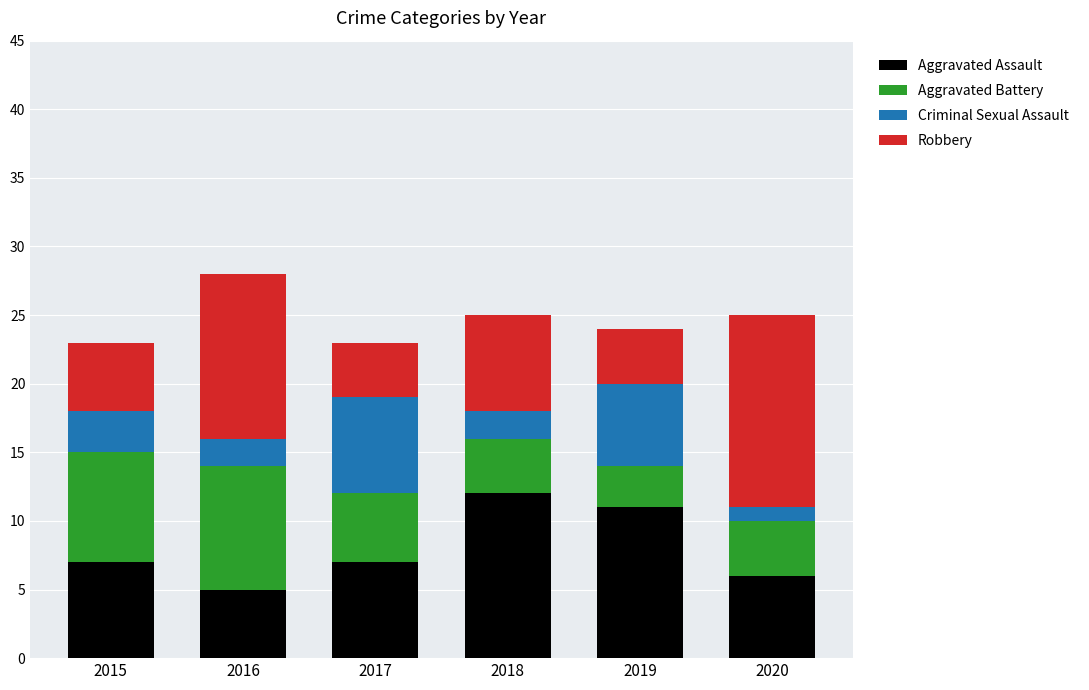

What is the difference between the second highest and second lowest values in the Aggravated Assault series?

5